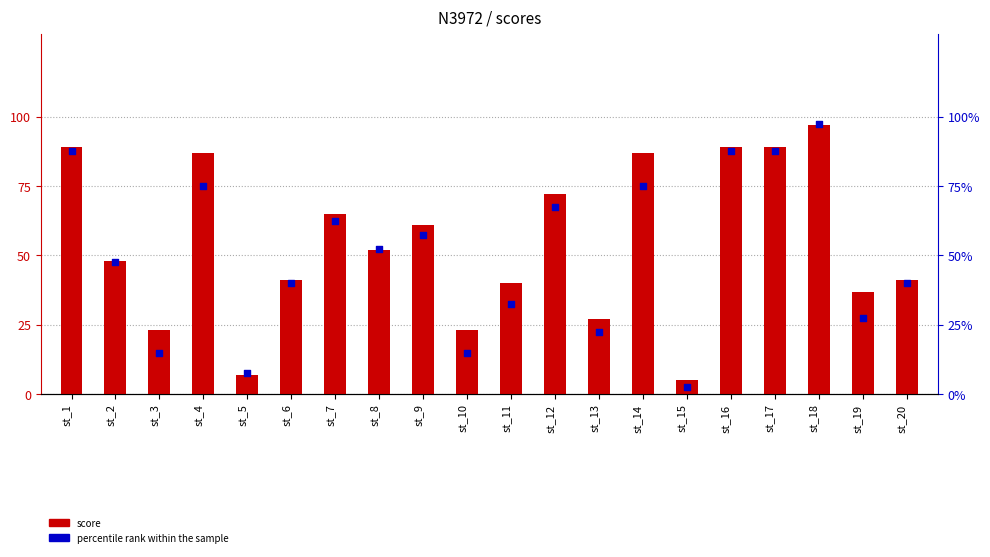

Which series has the largest total across all categories?

score